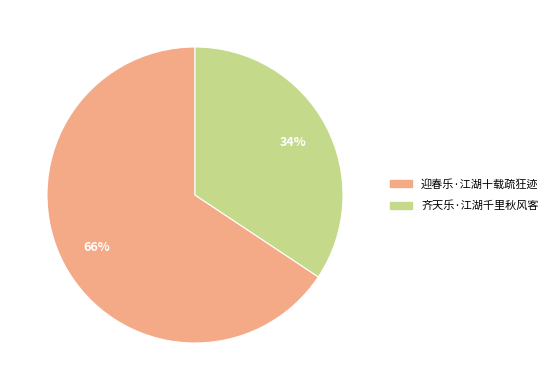

Which category has the biggest portion of the pie?

迎春乐·江湖十载疏狂迹